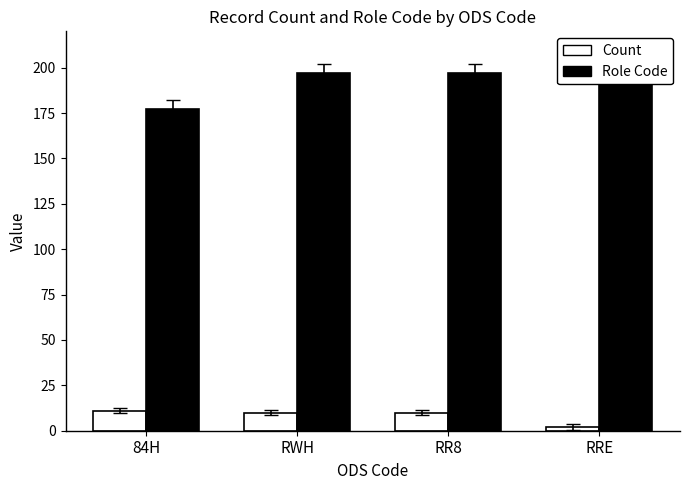

Which has a higher value, RRE or RWH?

RWH